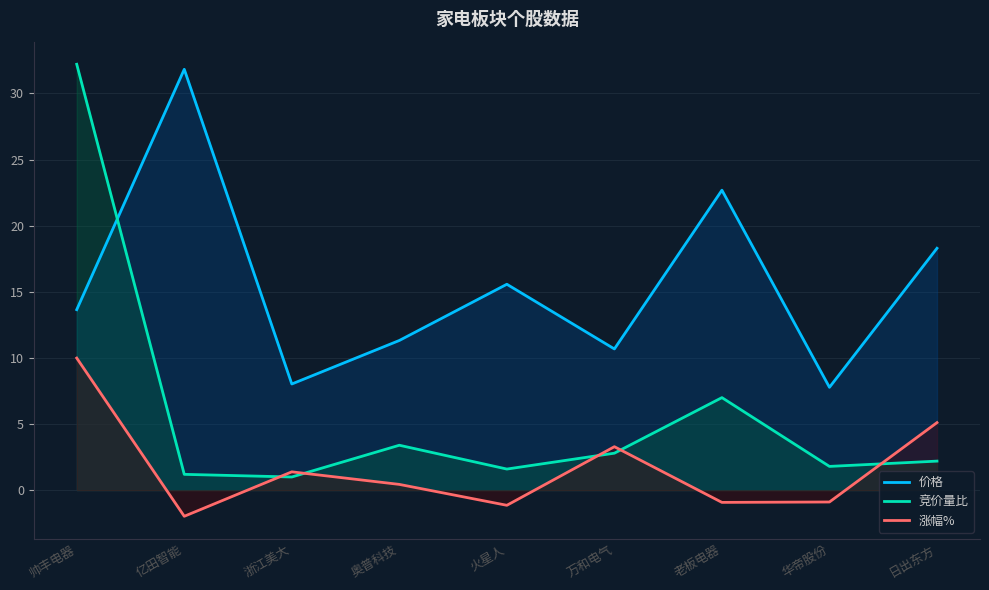

True or false: 涨幅% and 价格 intersect in this chart.

False